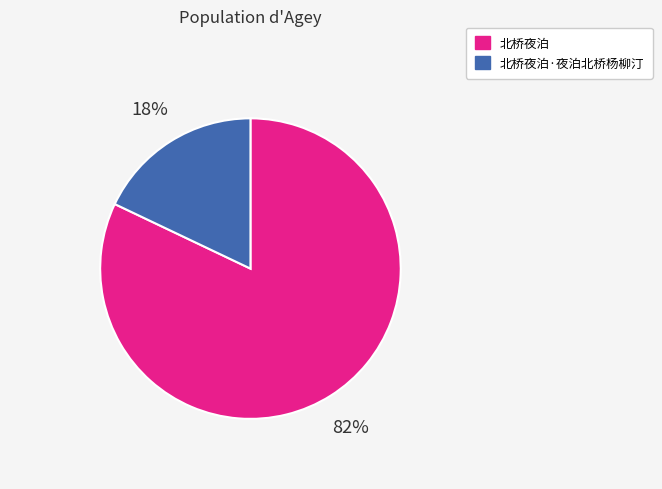

What is the smallest slice in the pie chart?

北桥夜泊·夜泊北桥杨柳汀